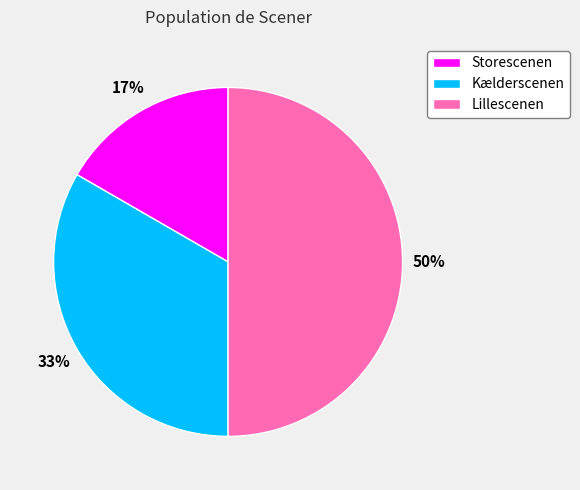

What is the largest slice in the pie chart?

Lillescenen